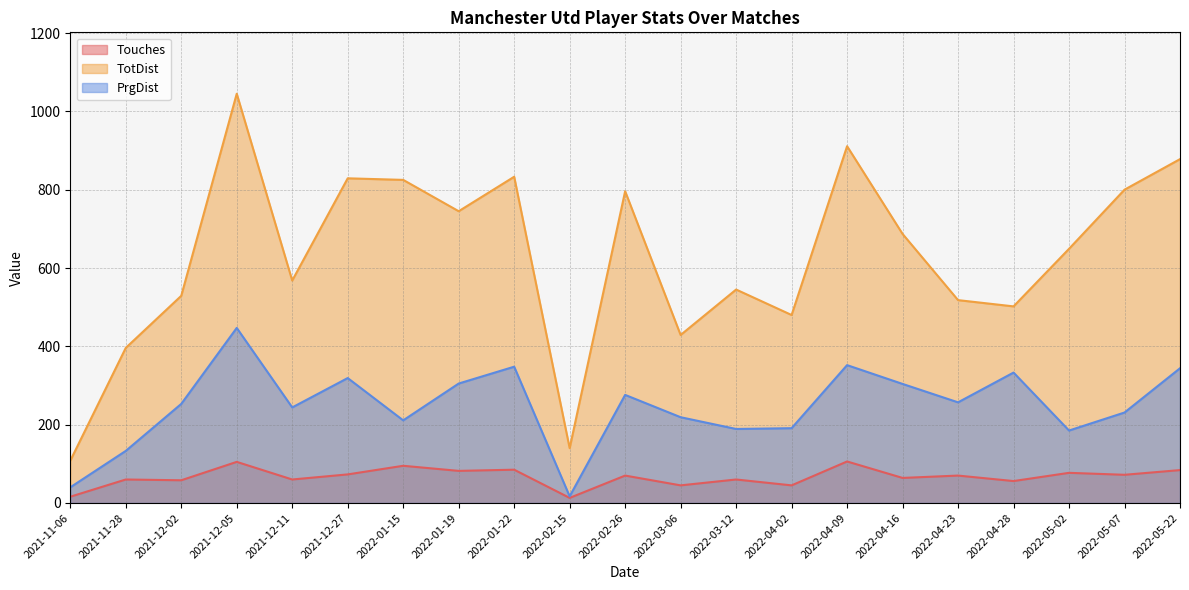

What is the total value across all series at 2022-01-19?

1132